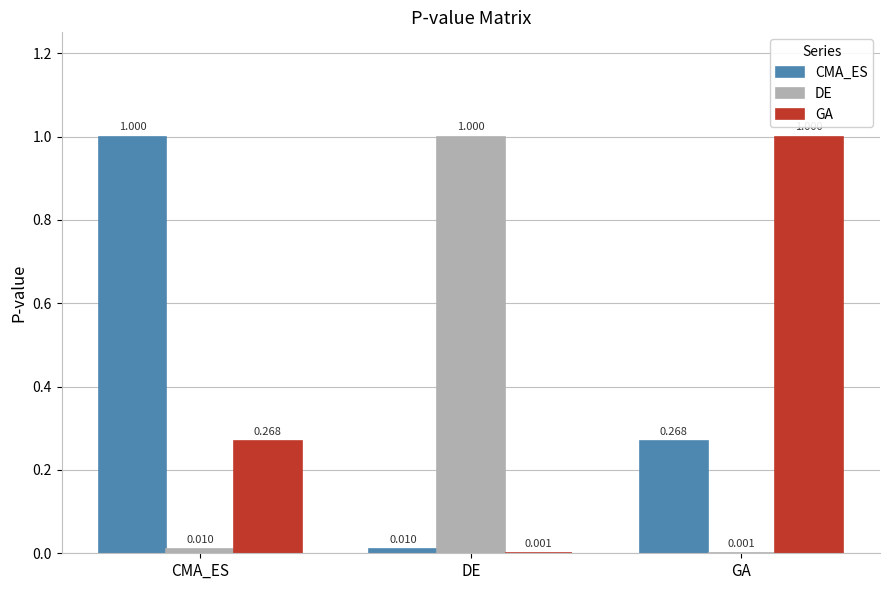

At which category is the sum across all series the highest?

CMA_ES